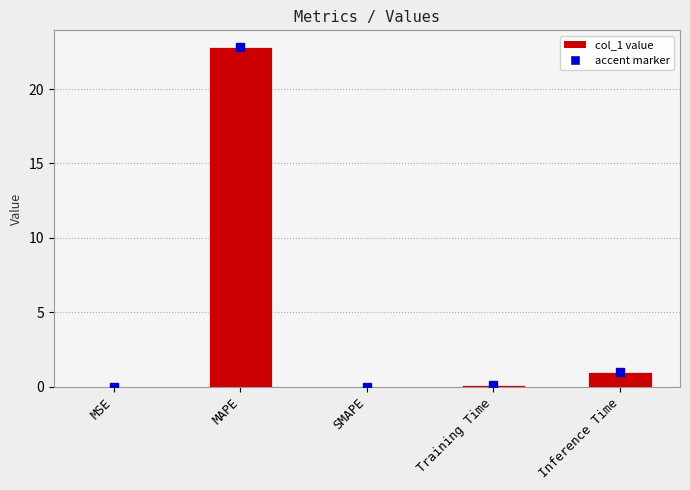

At which label is the value closest to 11?

Inference Time